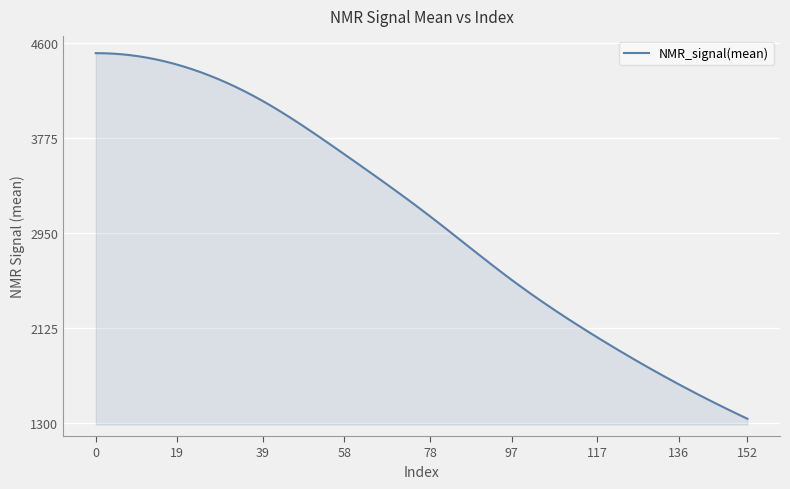

What is the minimum value shown in the chart?

1335.9